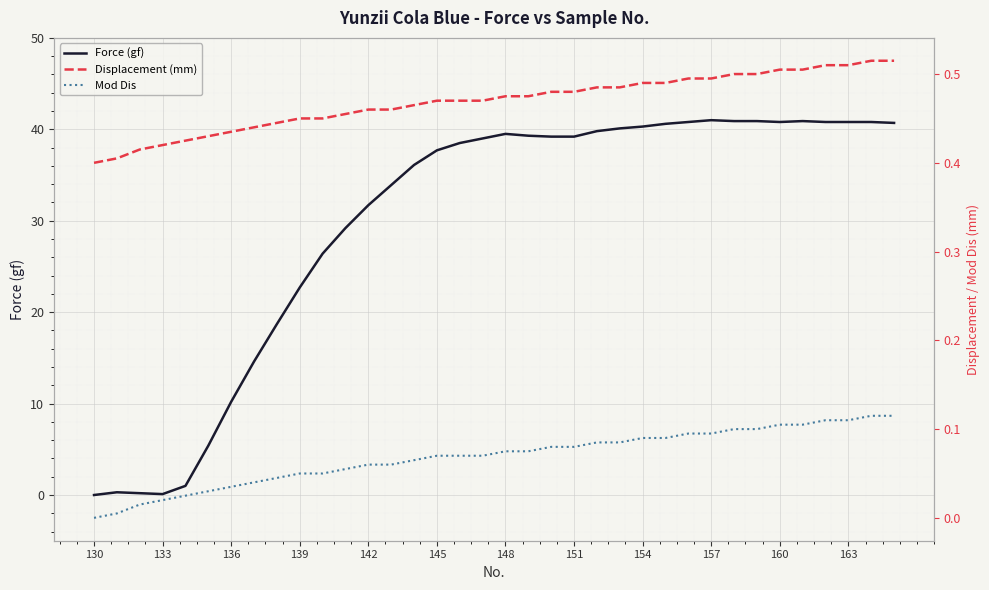

Reading left to right, list all the values displayed in this chart.

Force (gf): 0.0	0.3	0.2	0.1	1.0	5.4	10.2	14.6	18.7	22.7	26.4	29.2	31.7	33.9	36.1	37.7	38.5	39.0	39.5	39.3	39.2	39.2	39.8	40.1	40.3	40.6	40.8	41.0	40.9	40.9	40.8	40.9	40.8	40.8	40.8	40.7
Displacement (mm): 0.4	0.4	0.4	0.4	0.4	0.4	0.4	0.4	0.4	0.5	0.5	0.5	0.5	0.5	0.5	0.5	0.5	0.5	0.5	0.5	0.5	0.5	0.5	0.5	0.5	0.5	0.5	0.5	0.5	0.5	0.5	0.5	0.5	0.5	0.5	0.5
Mod Dis: 0.0	0.0	0.0	0.0	0.0	0.0	0.0	0.0	0.0	0.1	0.1	0.1	0.1	0.1	0.1	0.1	0.1	0.1	0.1	0.1	0.1	0.1	0.1	0.1	0.1	0.1	0.1	0.1	0.1	0.1	0.1	0.1	0.1	0.1	0.1	0.1